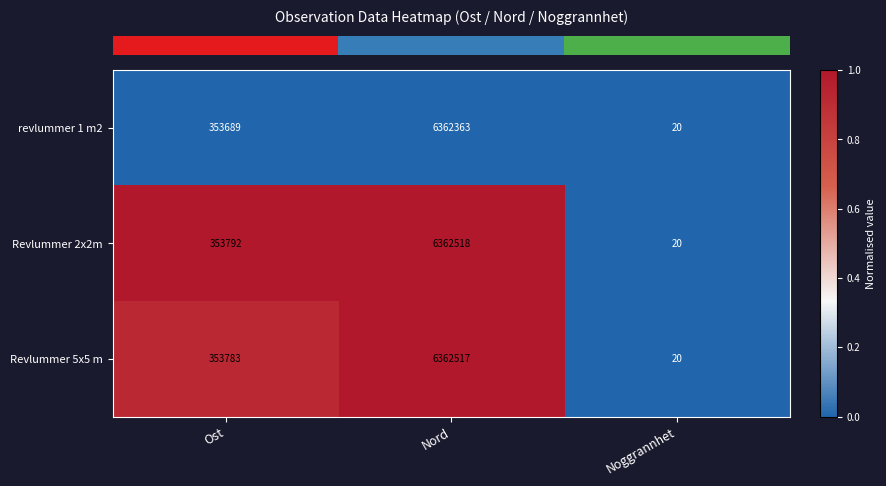

Which series has the widest spread of values?

Revlummer 2x2m